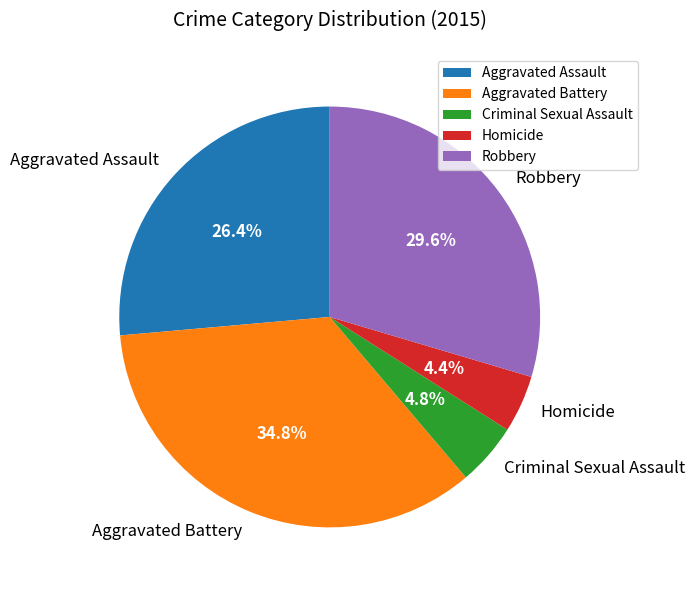

Does Aggravated Assault represent more than half of the total?

No